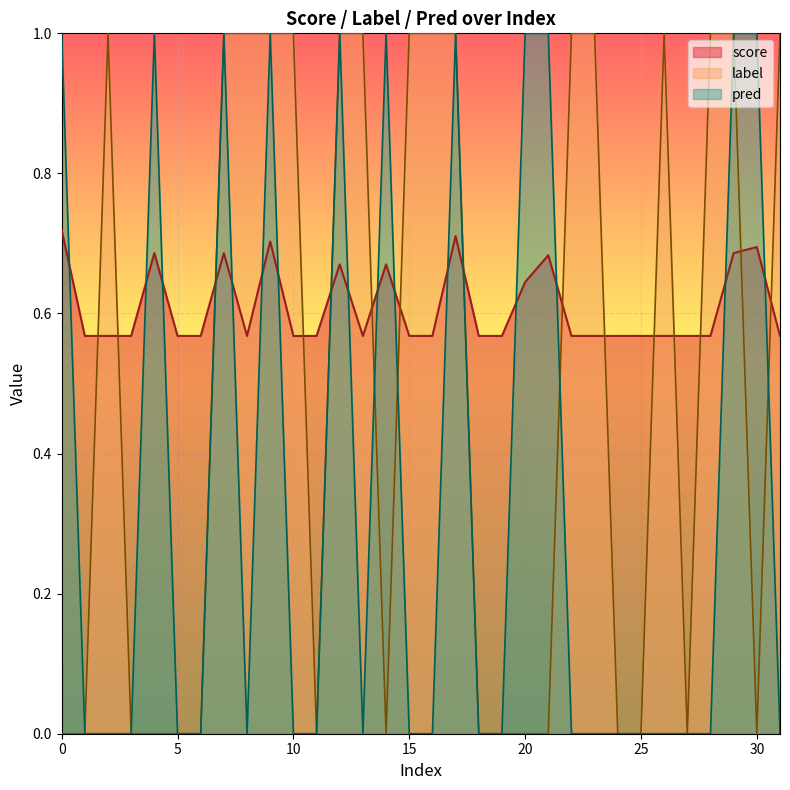

The value of score at 12 is 0.7. True or false?

True